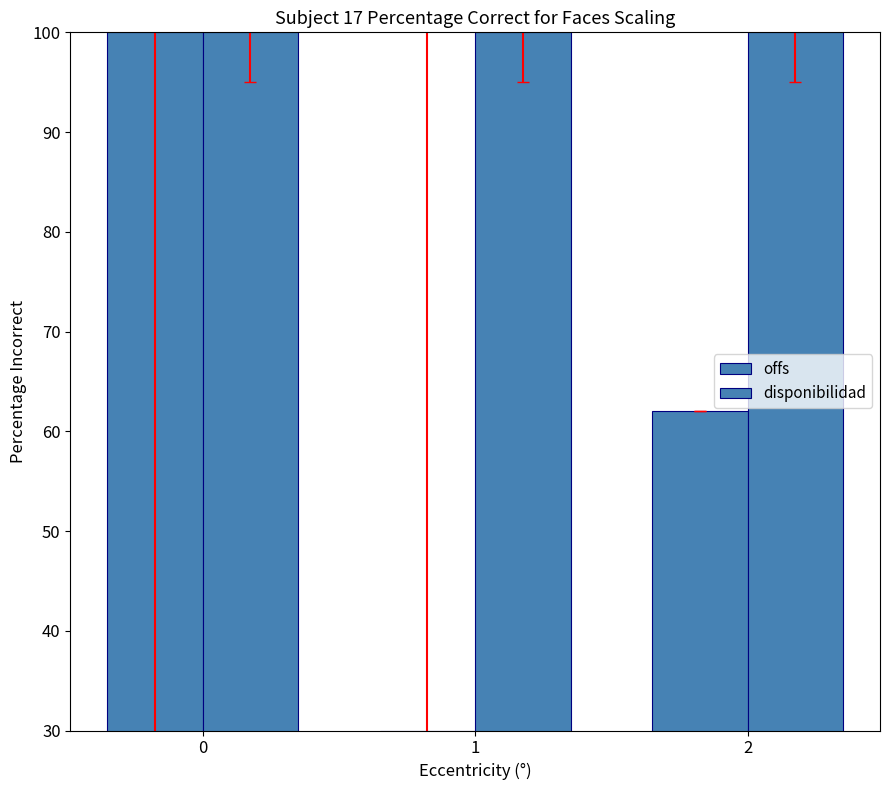

What is the sum of all offs values?

192.1